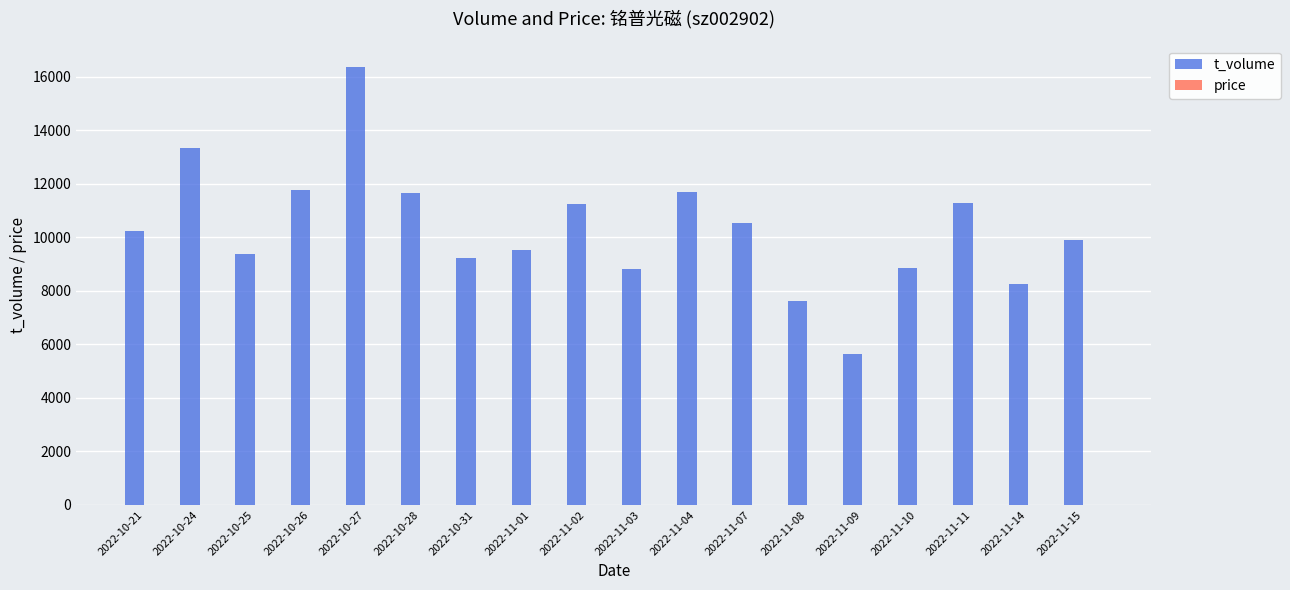

Which series has the largest total across all categories?

t_volume